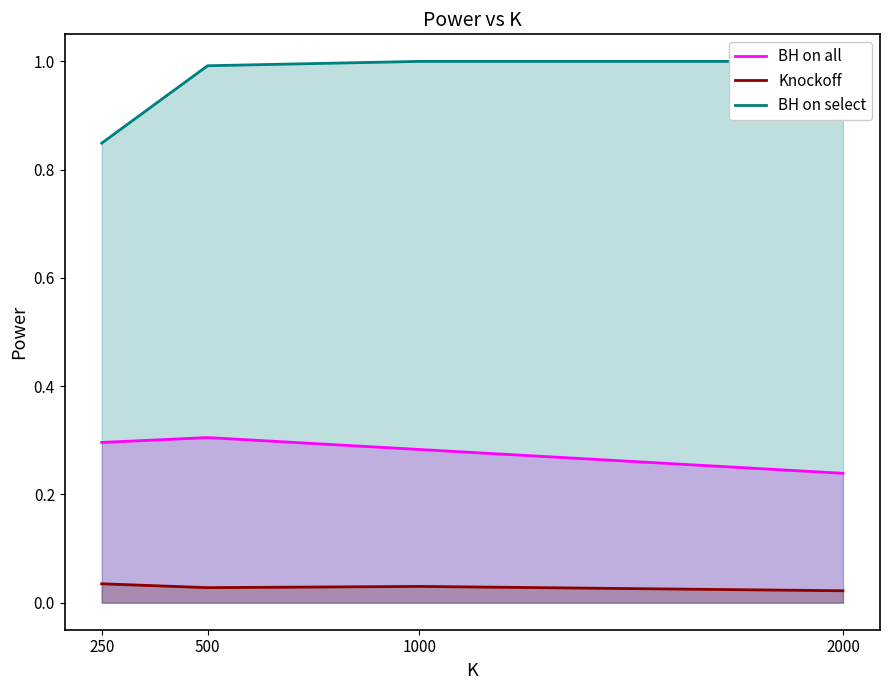

True or false: BH on all and BH on select intersect in this chart.

False